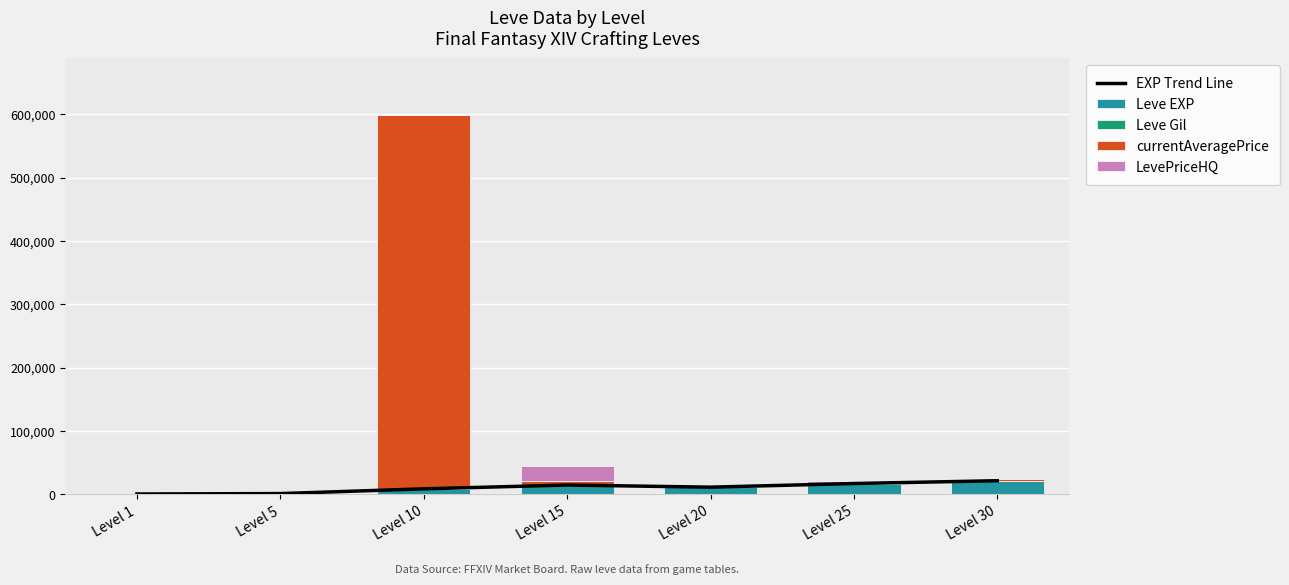

True or false: Leve EXP has a value of 13625.1 at Level 10.

False